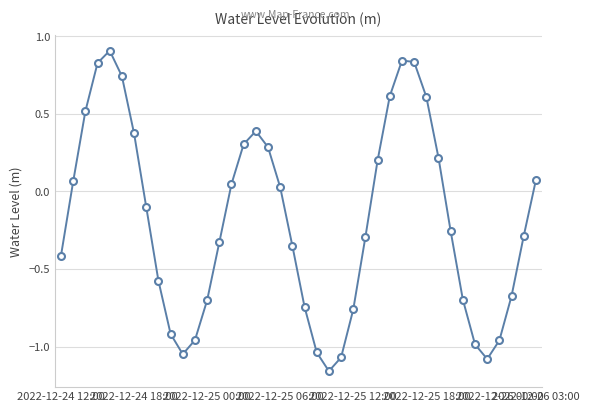

What is the difference between the maximum and second lowest values?

2.0